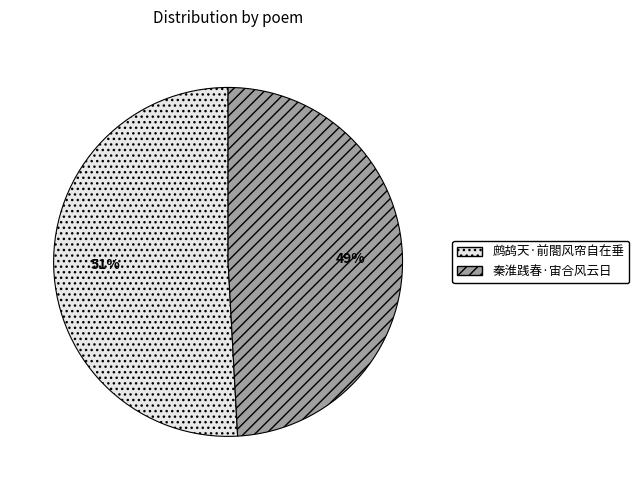

The 秦淮践春·宙合风云日 slice represents 38% of the pie. True or false?

False